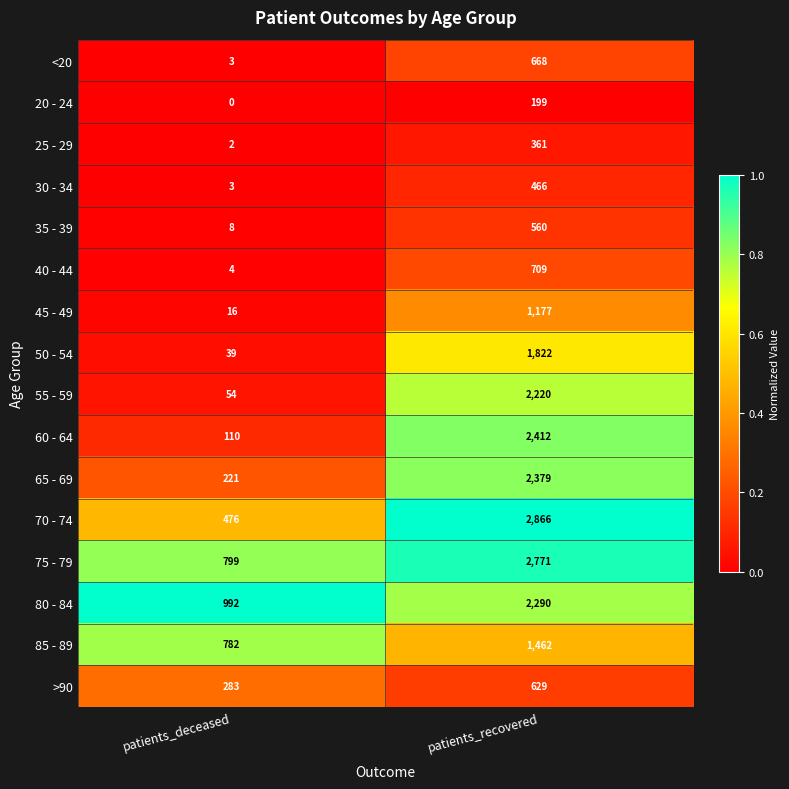

Rank the categories by 35 - 39 value from highest to lowest.

patients_recovered, patients_deceased